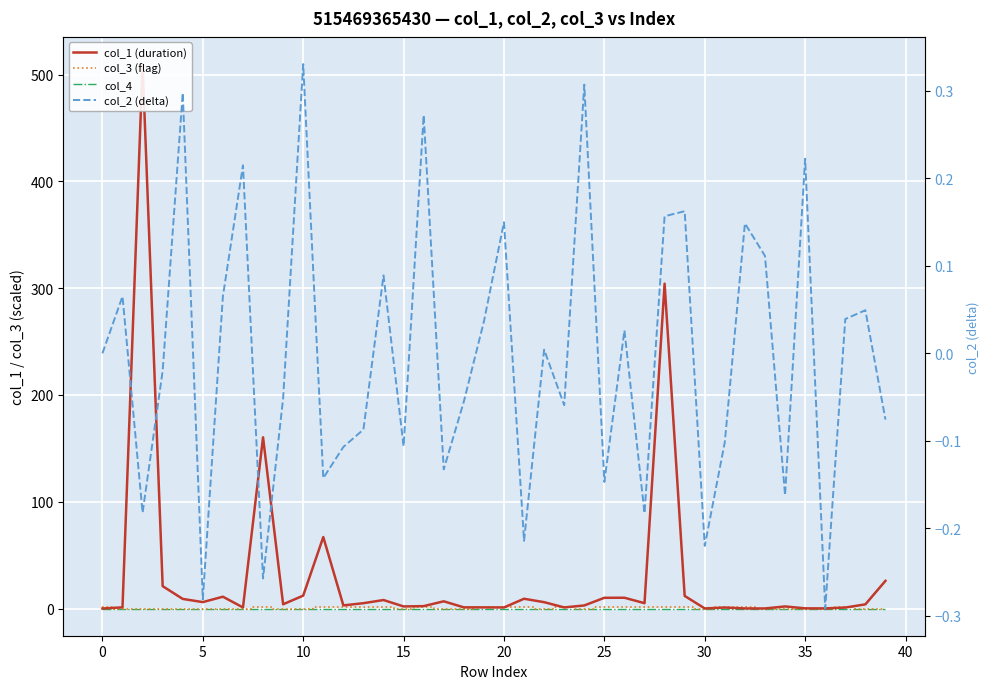

List the series in order of their peak value, lowest first.

col_4, col_2 (delta), col_3 (flag), col_1 (duration)